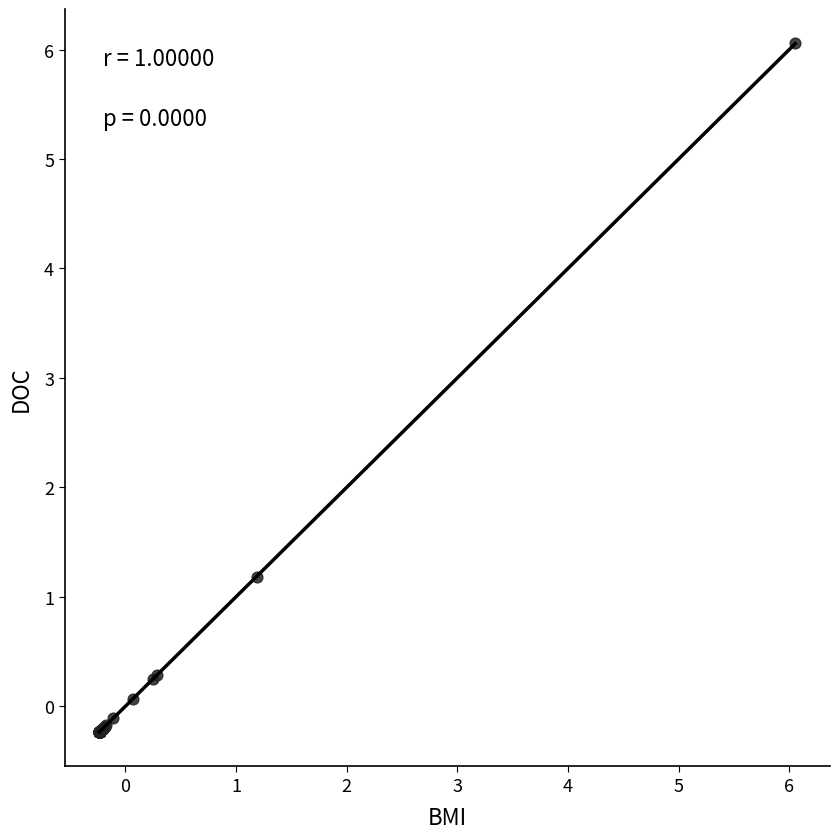

What Y value in the scatter plot is closest to 2?

1.2